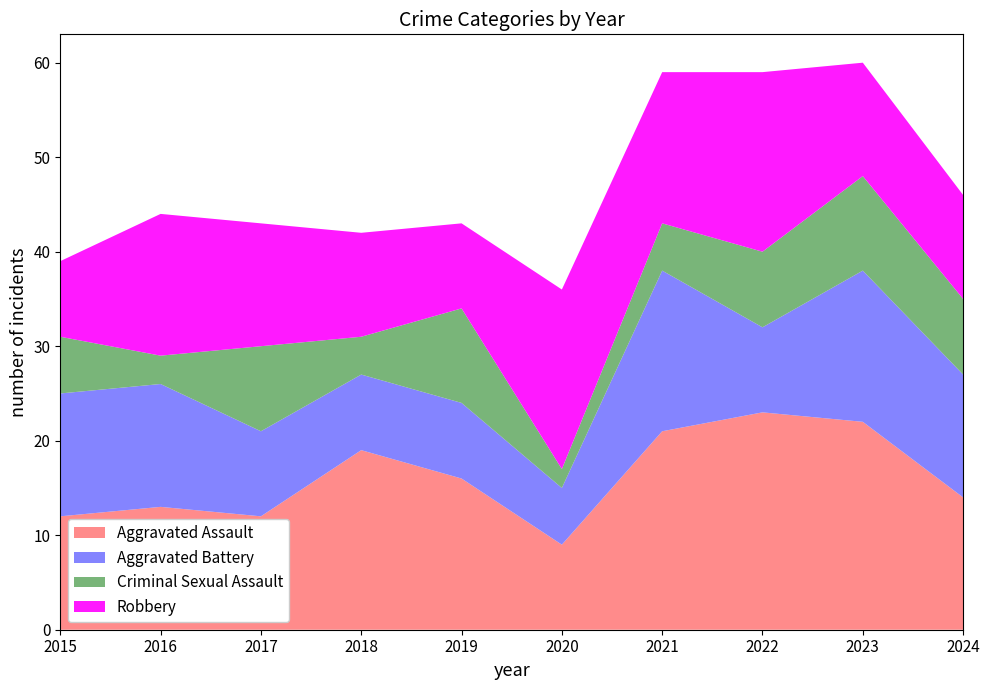

Reading left to right, transcribe all the data shown in this chart.

Aggravated Assault: 12	13	12	19	16	9	21	23	22	14
Aggravated Battery: 13	13	9	8	8	6	17	9	16	13
Criminal Sexual Assault: 6	3	9	4	10	2	5	8	10	8
Robbery: 8	15	13	11	9	19	16	19	12	11